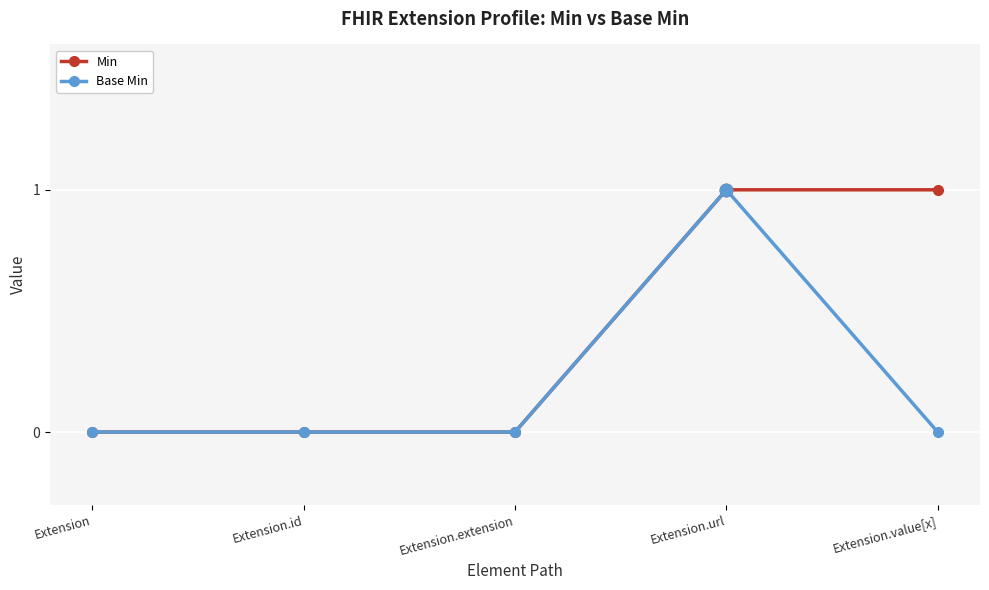

What is the label of the 2nd point from the right?

Extension.url